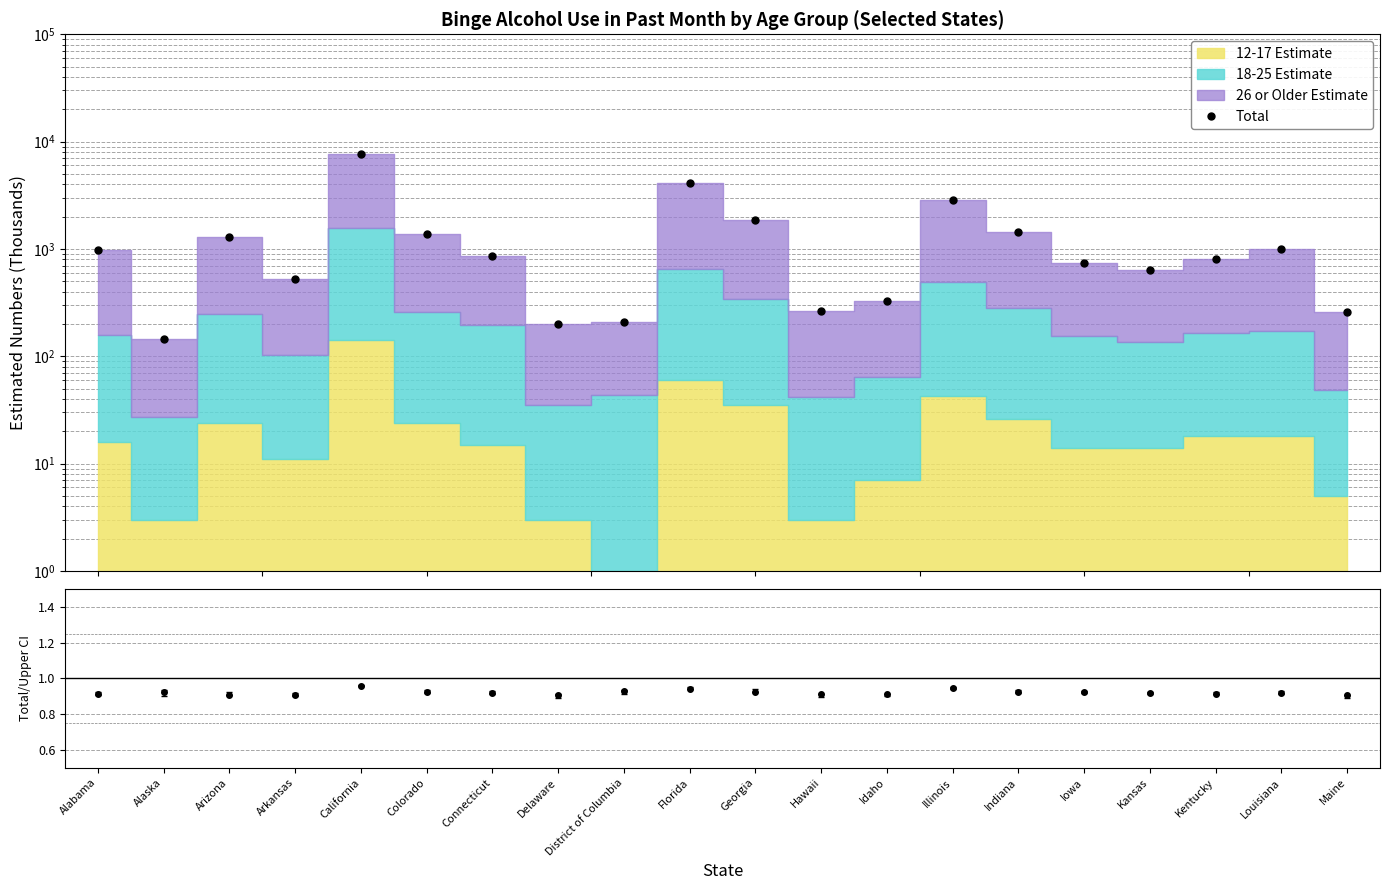

What is the difference between the maximum and minimum values?

7593